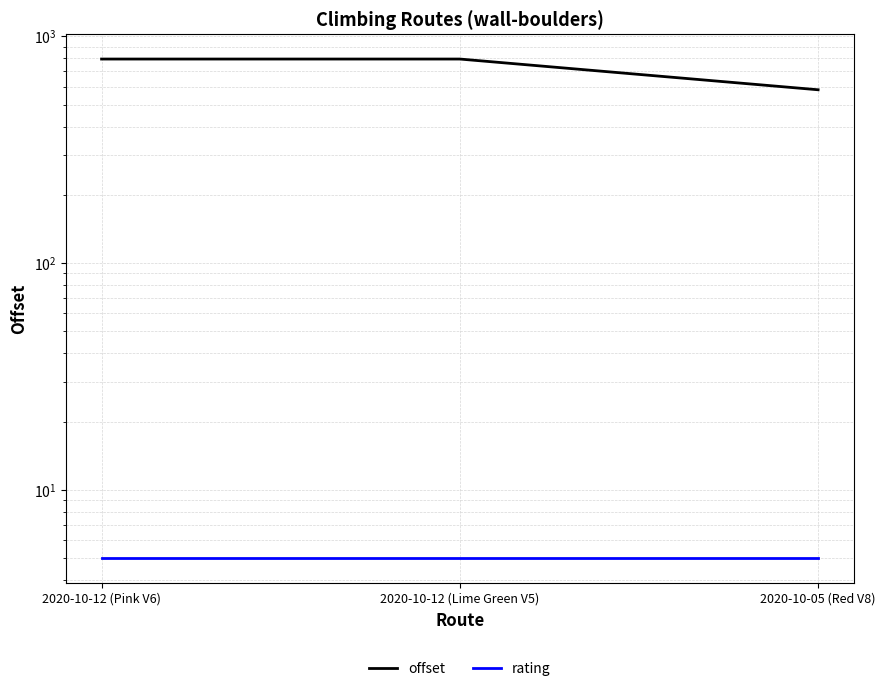

The offset series shows 1326.5 at 2020-10-12 (Lime Green V5). True or false?

False